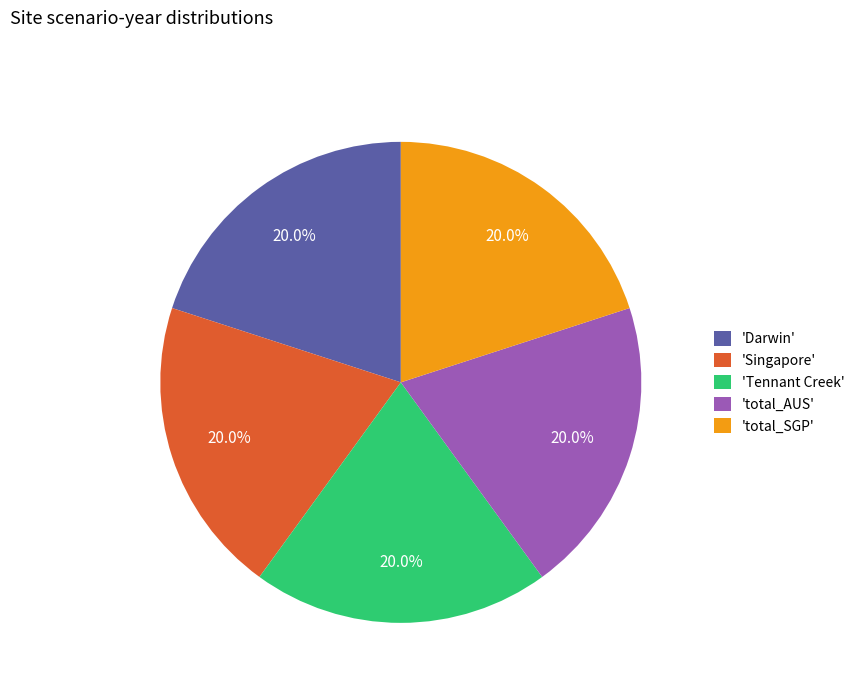

Approximately how many times larger is the value at 'Singapore' compared to 'Tennant Creek'?

1.0